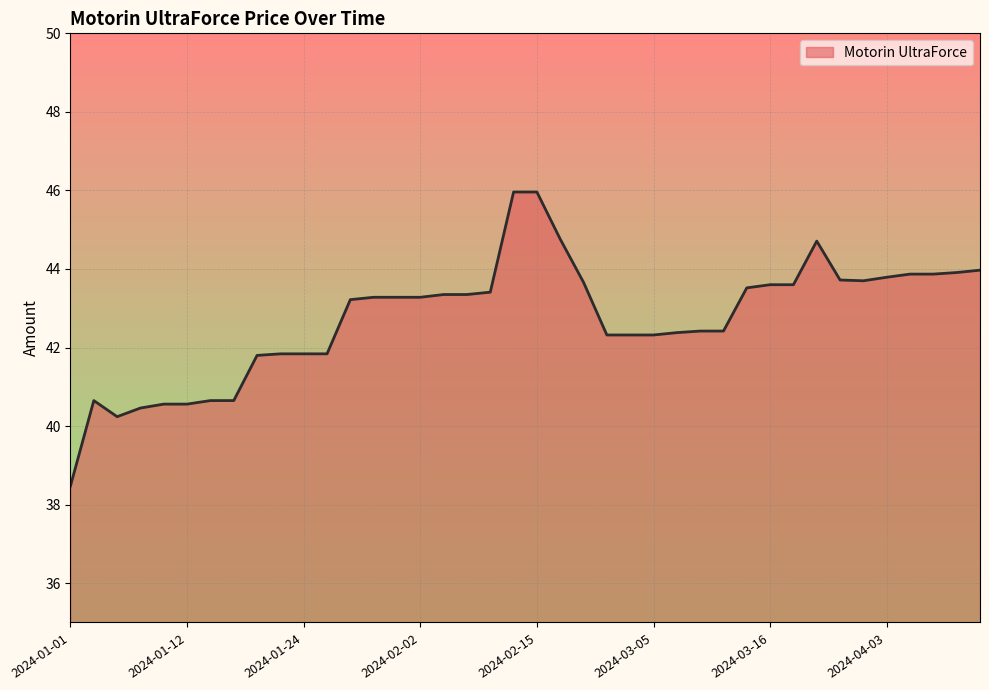

What is the minimum value shown in the chart?

38.5